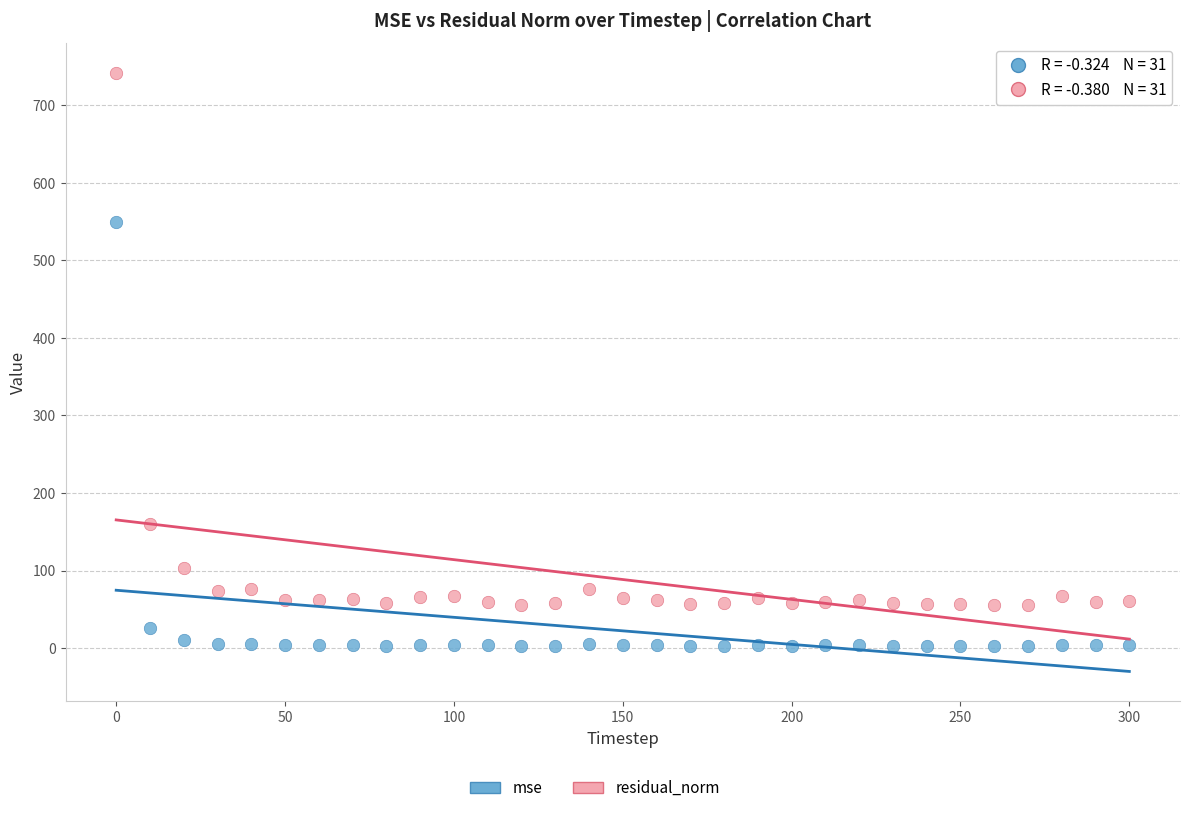

Across all series, what Y value is closest to 372?

549.1